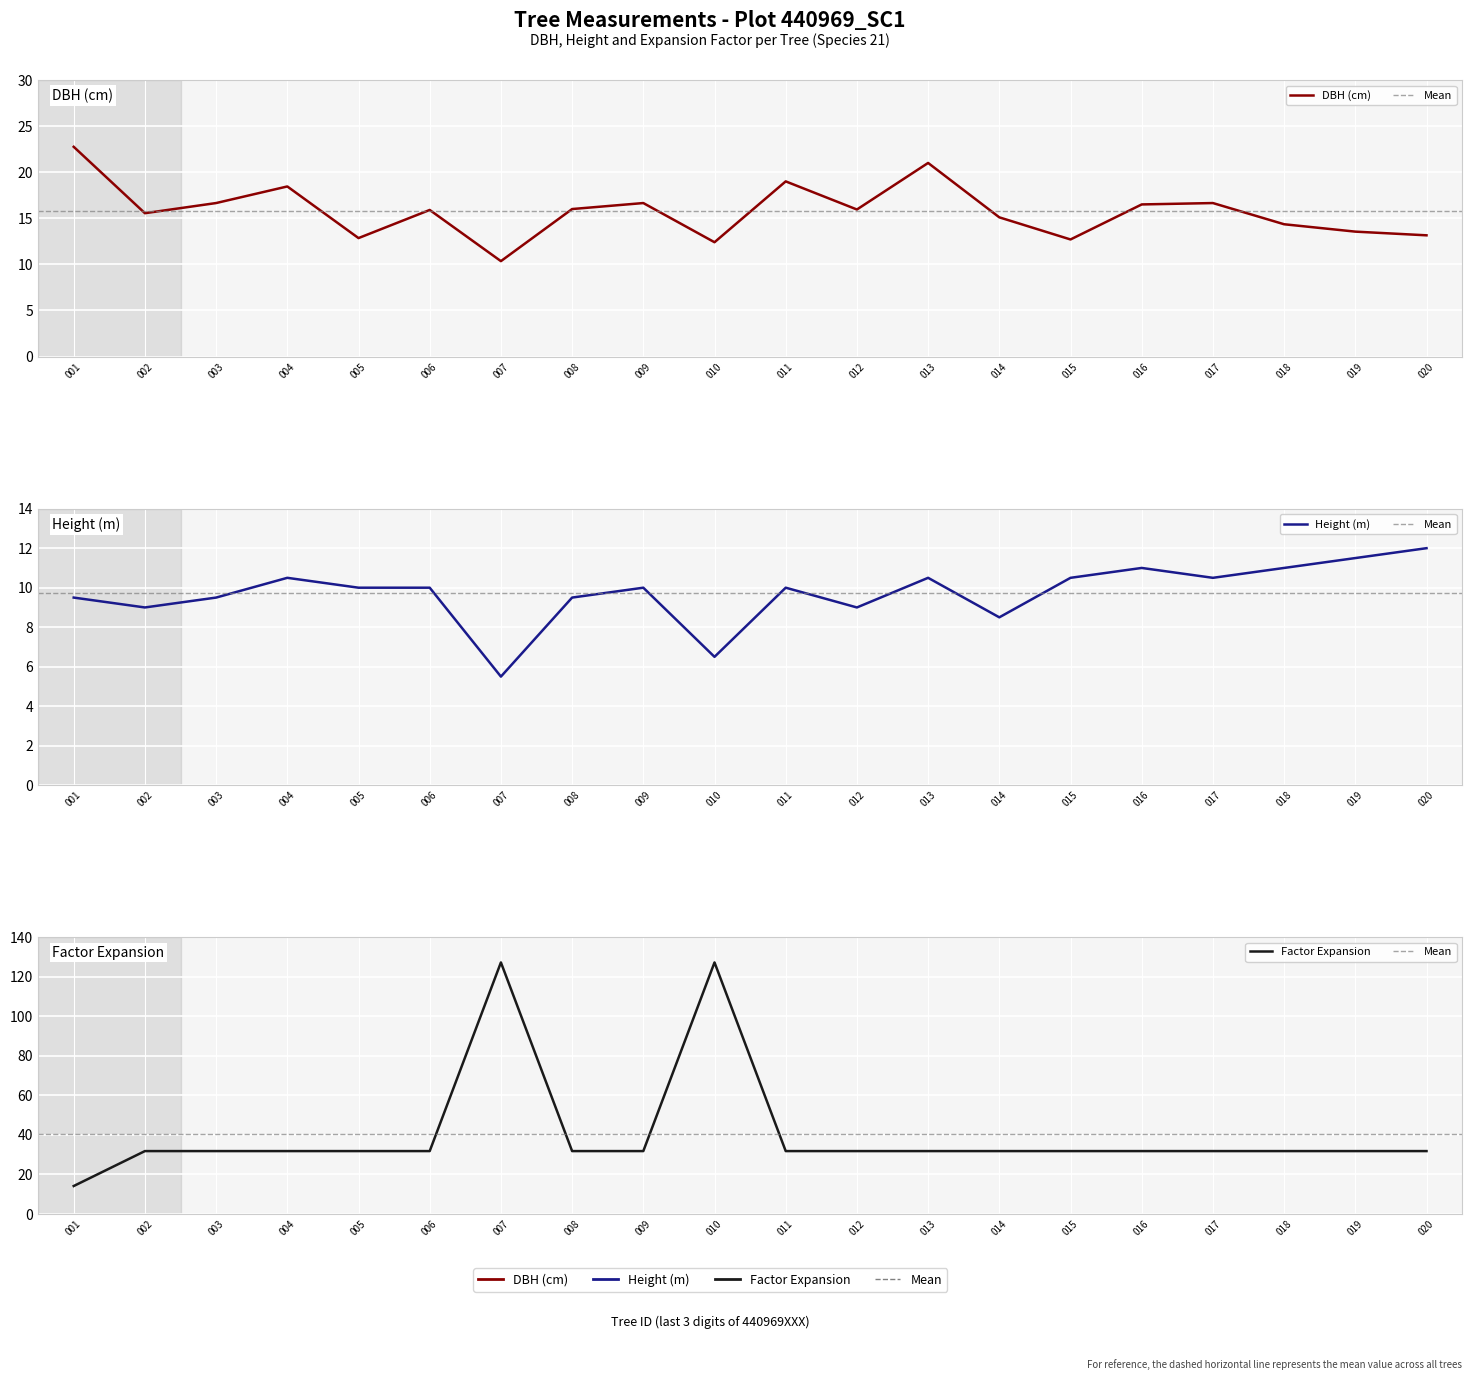

Which category has the highest value in the dbh series?

001